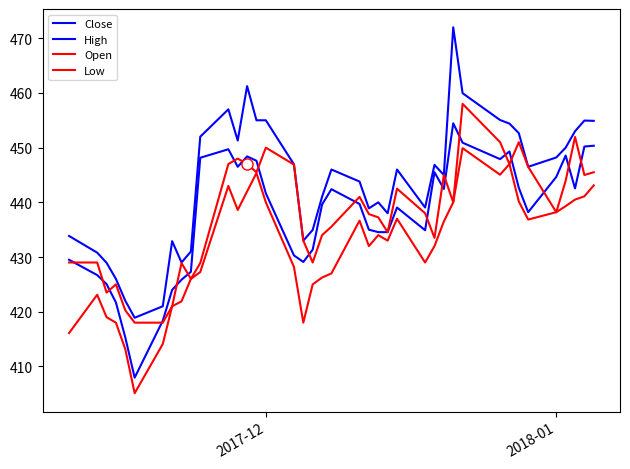

What is the sum of all High values?

17747.0